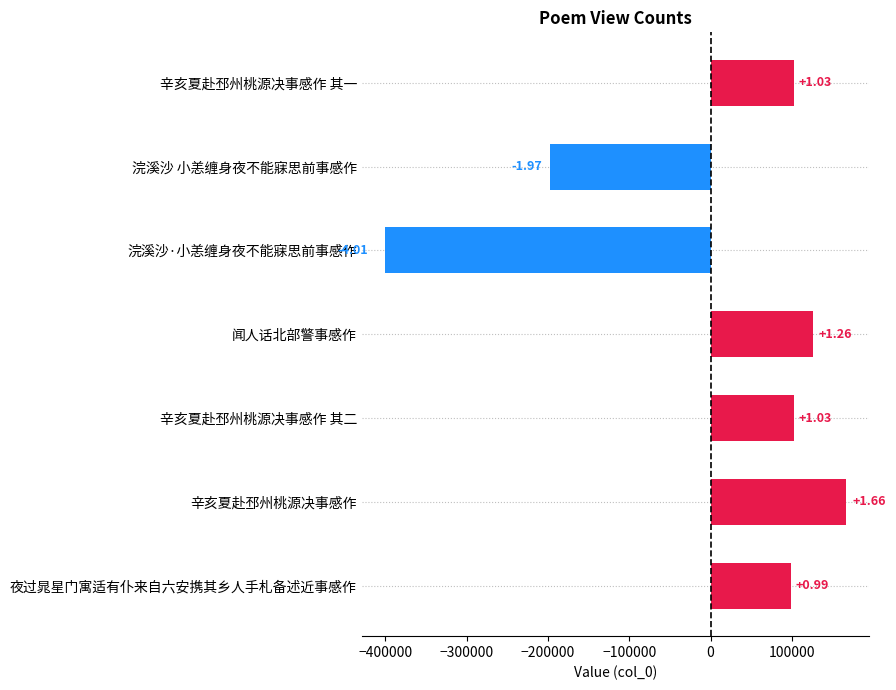

What is the maximum value shown in the chart?

166370.3